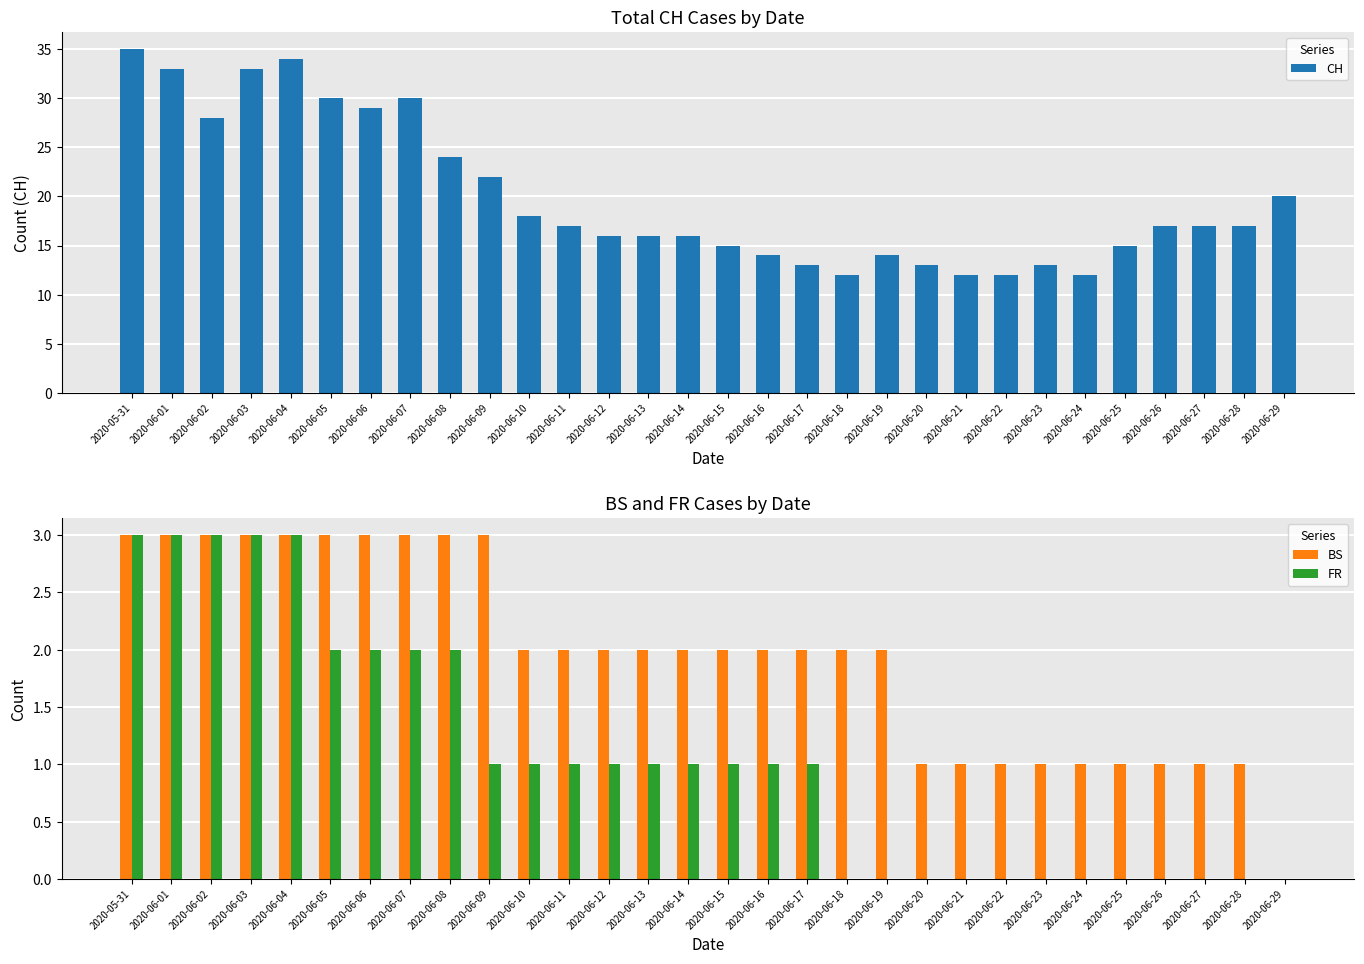

Rank the categories by CH value from highest to lowest.

2020-05-31, 2020-06-04, 2020-06-01, 2020-06-03, 2020-06-05, 2020-06-07, 2020-06-06, 2020-06-02, 2020-06-08, 2020-06-09, 2020-06-29, 2020-06-10, 2020-06-11, 2020-06-26, 2020-06-27, 2020-06-28, 2020-06-12, 2020-06-13, 2020-06-14, 2020-06-15, 2020-06-25, 2020-06-16, 2020-06-19, 2020-06-17, 2020-06-20, 2020-06-23, 2020-06-18, 2020-06-21, 2020-06-22, 2020-06-24